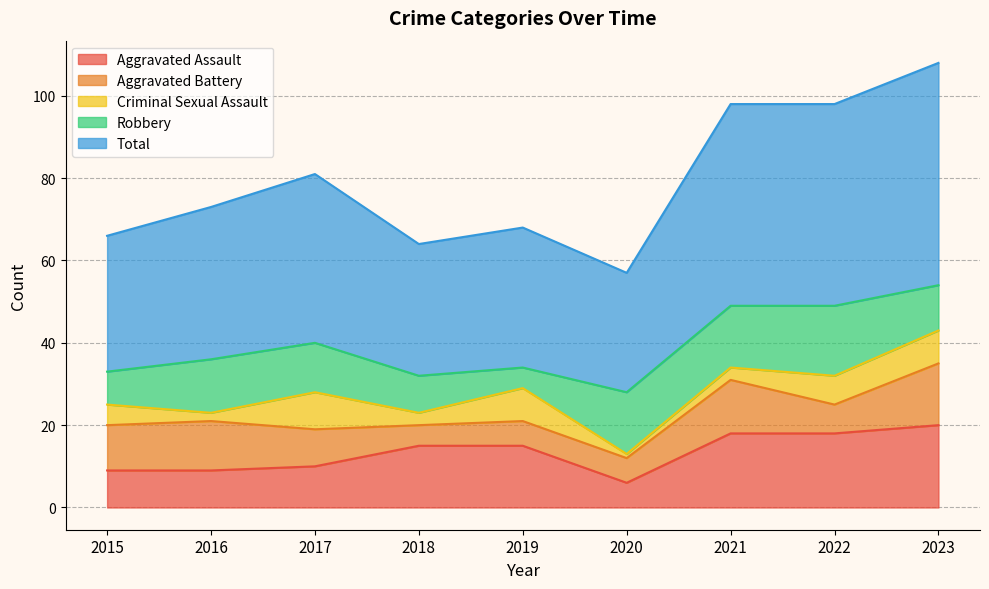

At which category is the sum across all series the highest?

2023